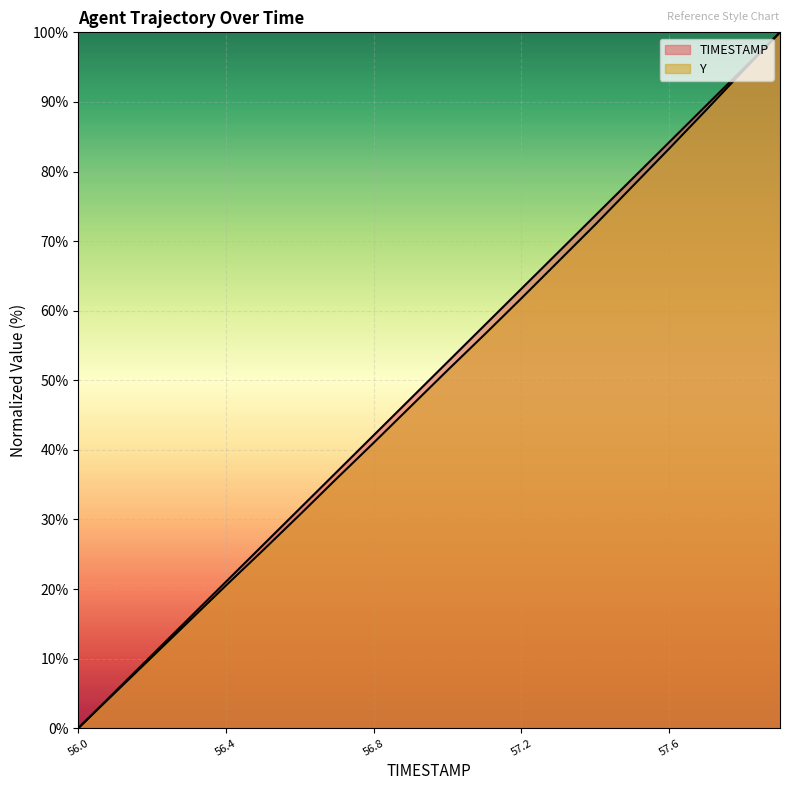

What is the difference between the maximum and second lowest values in the Y series?

94.9